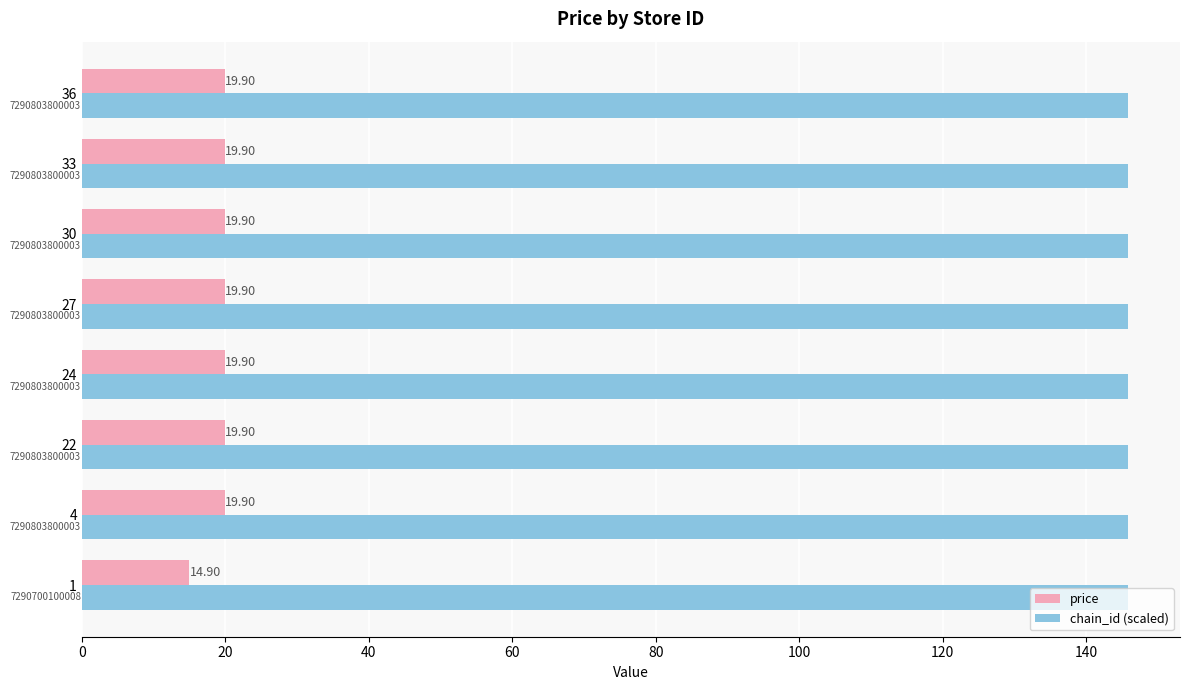

List the series in order of their overall mean, lowest first.

price, chain_id (scaled)